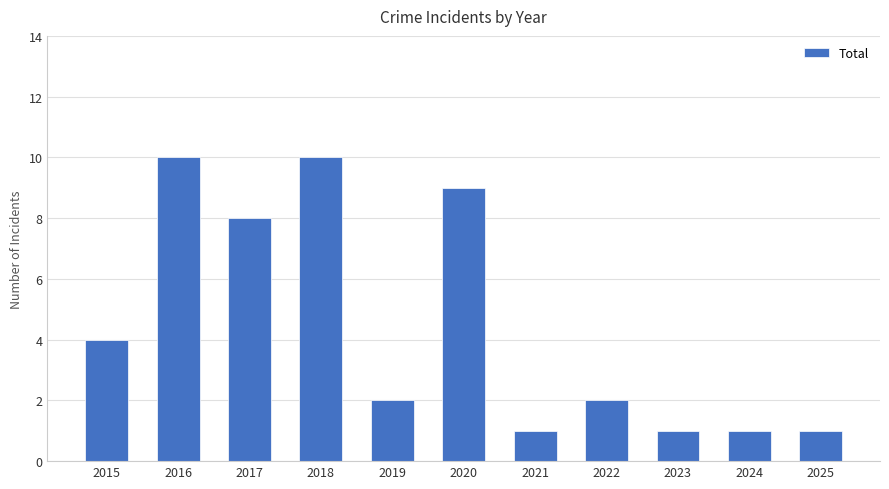

At which label does the data first exceed 2?

2015